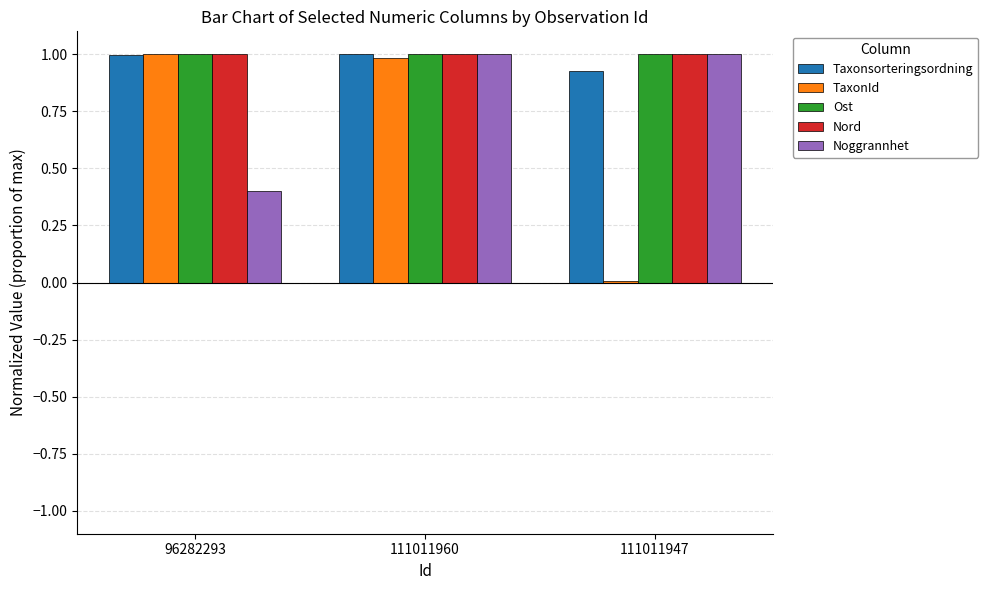

What is the total value across all series at 111011947?

3.9